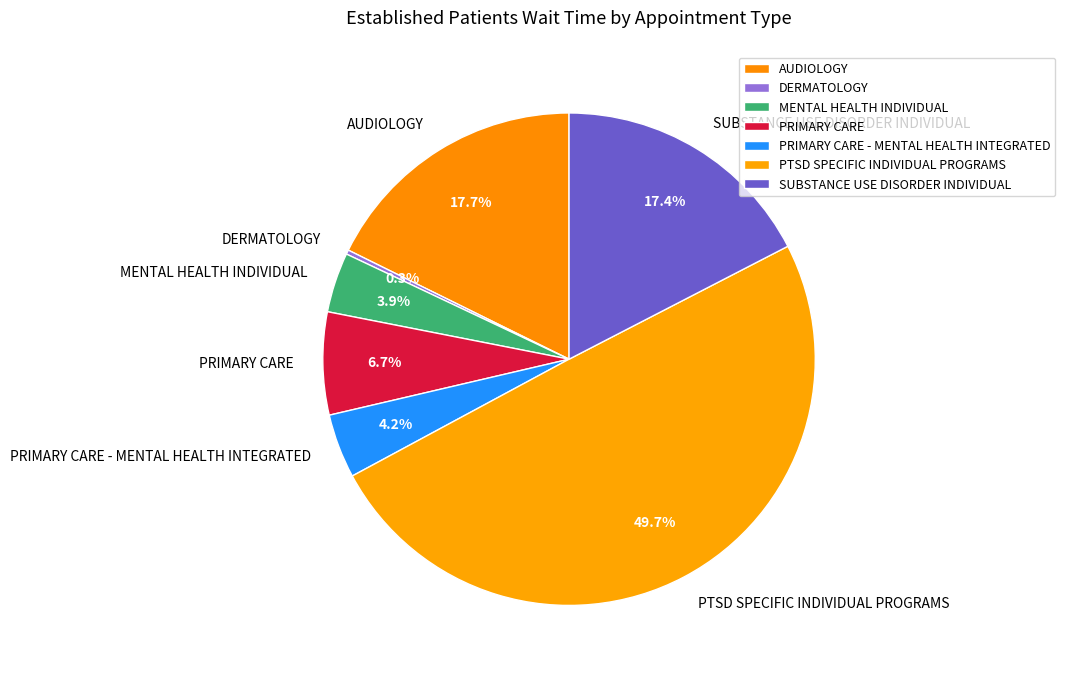

Does AUDIOLOGY account for over 50% of the chart?

No